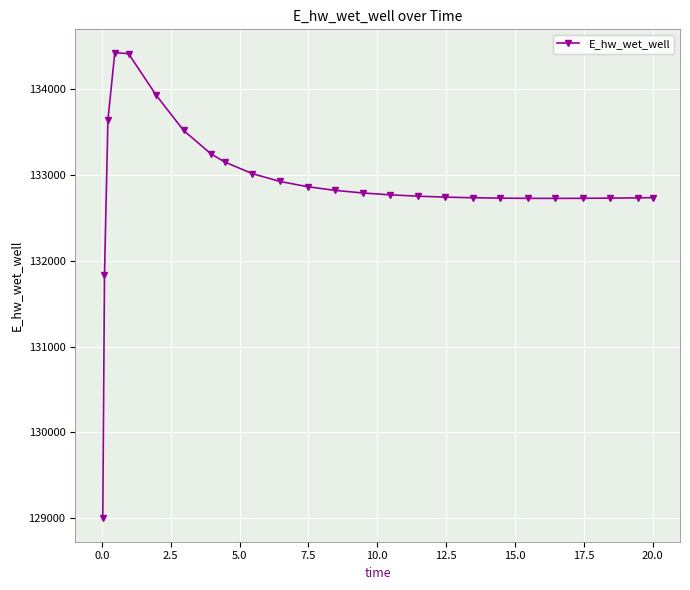

How many values exceed 132769?

13